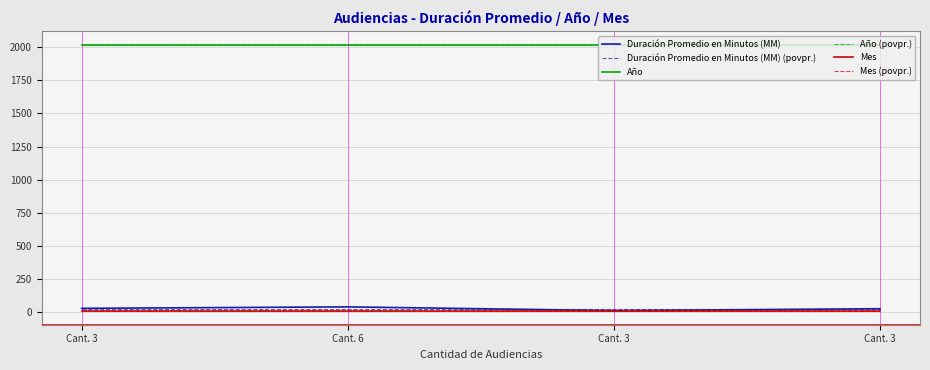

Does the chart display data point markers on the line(s)?

No